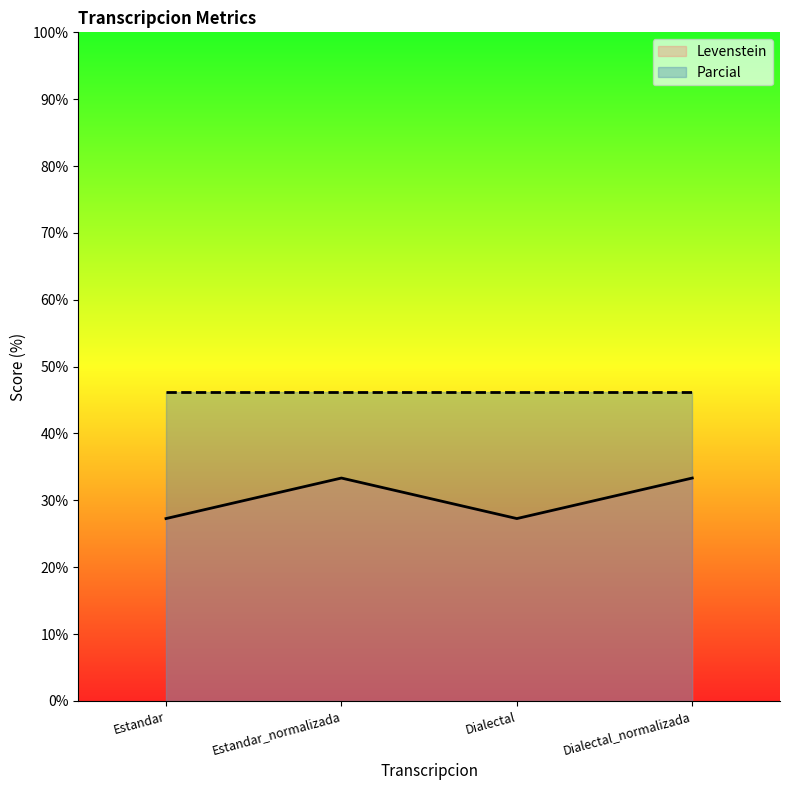

How many lines are shown in the chart?

2